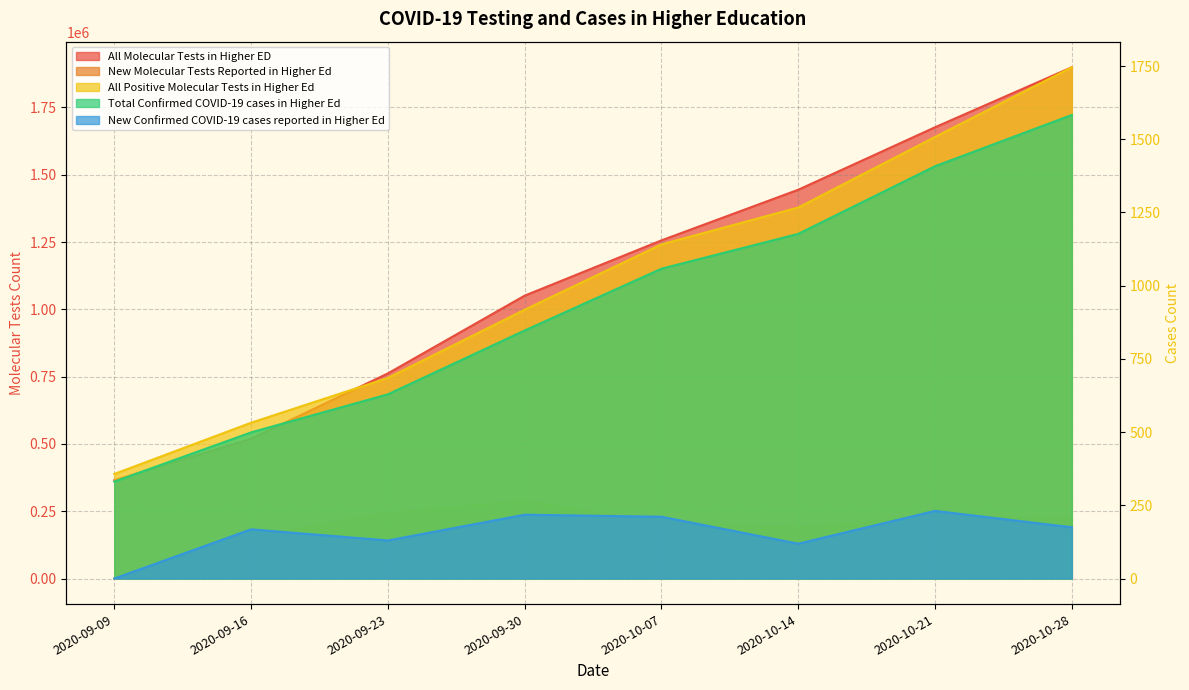

What is the maximum value for All Positive Molecular Tests in Higher Ed?

1746